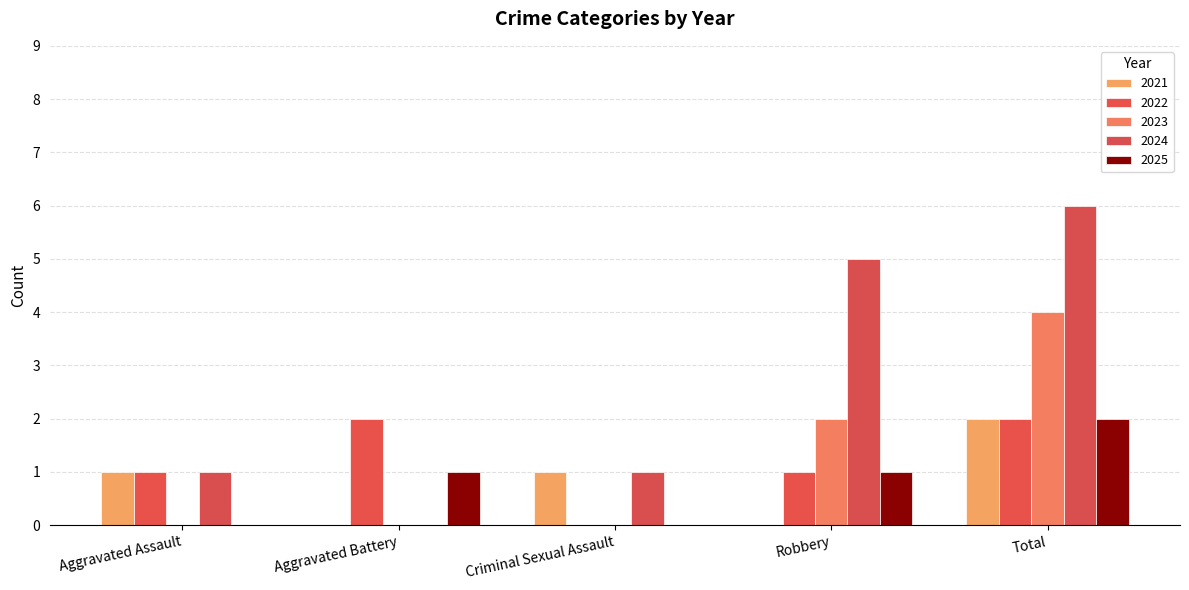

Does the chart contain stacked bars?

No